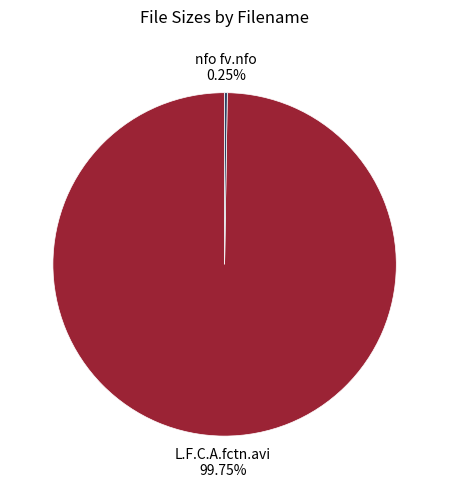

To the nearest percent, what percentage of the pie is L.F.C.A.fctn.avi?

100%